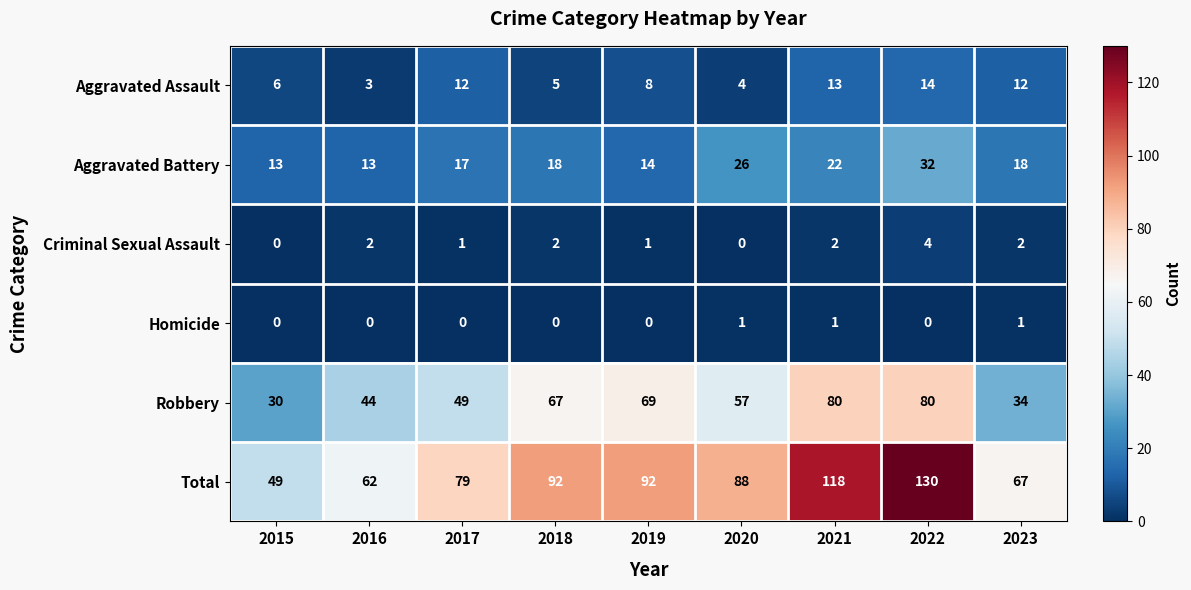

The value of Aggravated Assault at 2023 is 12. True or false?

True